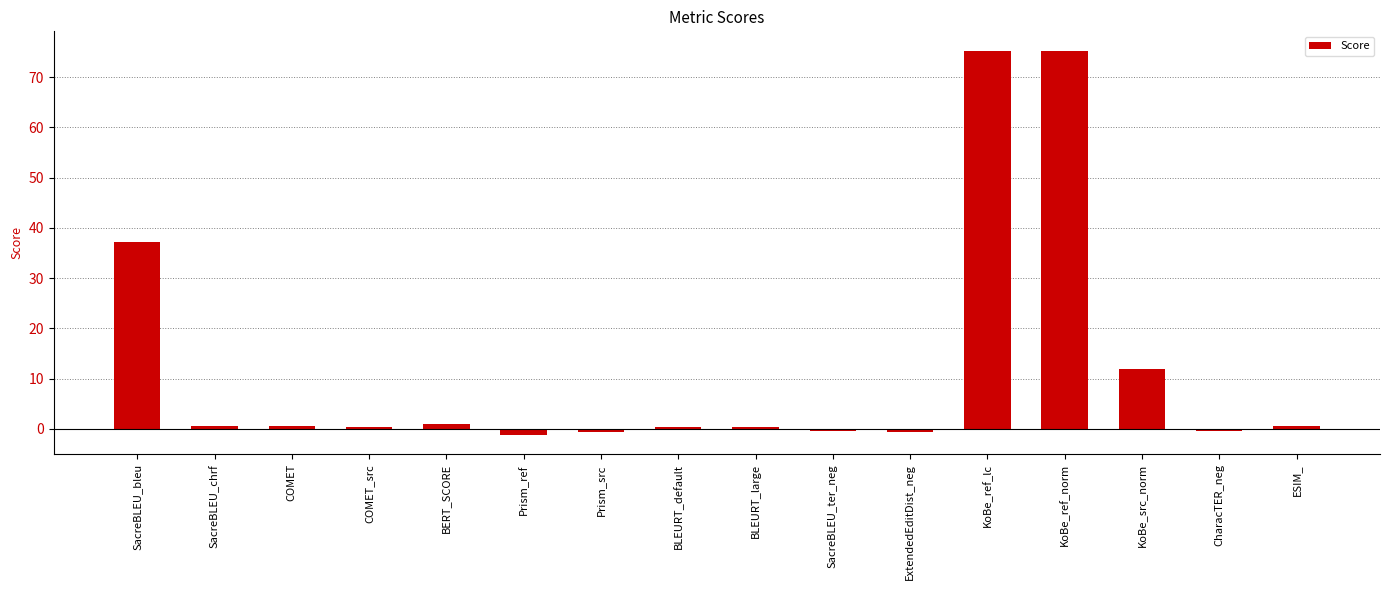

Approximately how many times larger is the value at SacreBLEU_chrf compared to KoBe_src_norm?

0.1